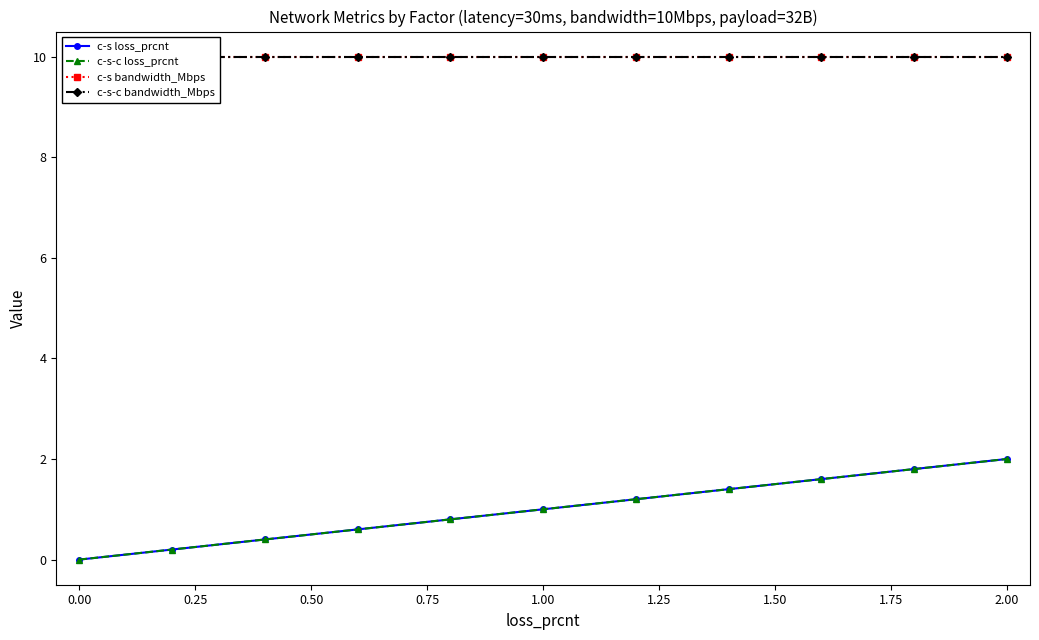

Is this an area chart (filled region under the line)?

No